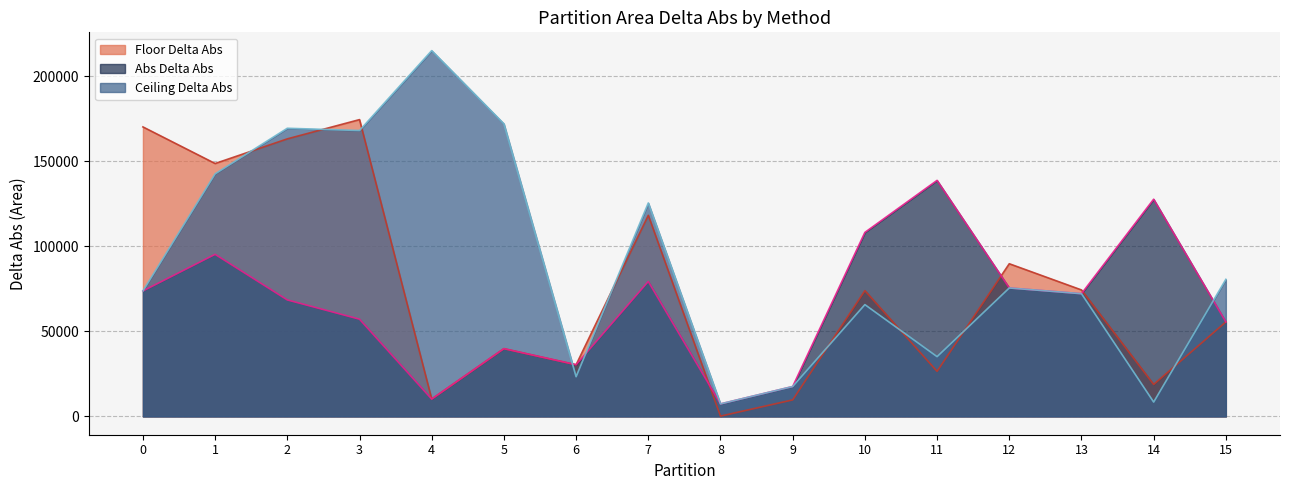

At which label does Ceiling Delta Abs first exceed 75559?

1